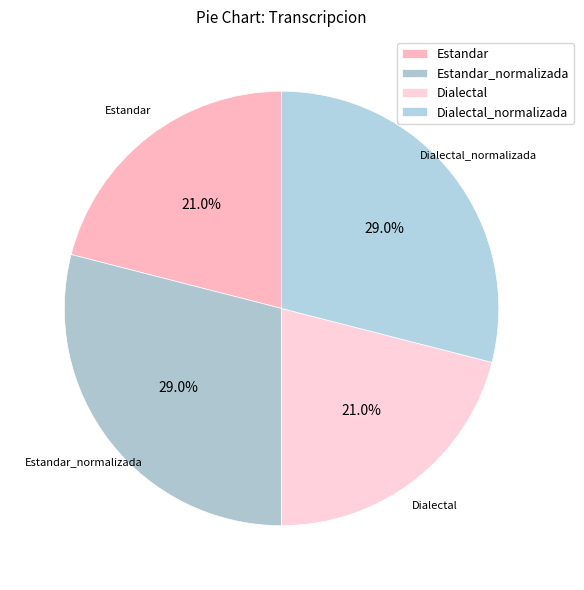

To the nearest percent, what portion does Dialectal represent?

21%